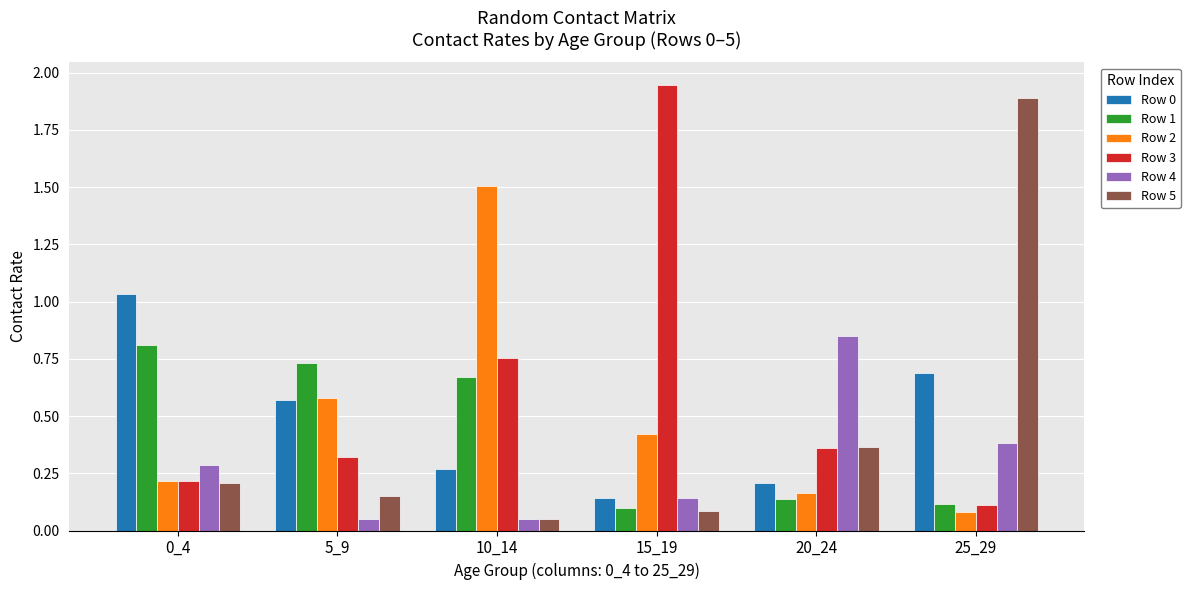

Between 5_9 and 20_24, which series saw the biggest shift?

Row 4